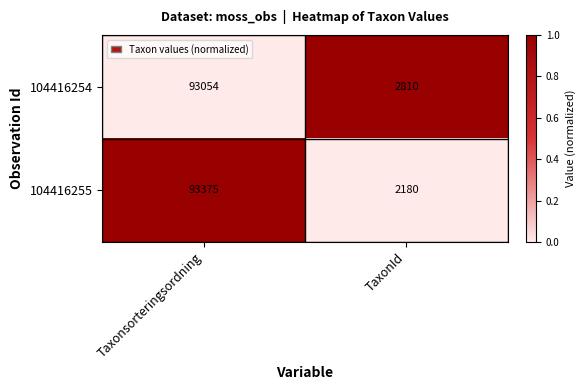

Which category has the lowest value in the 104416255 series?

TaxonId